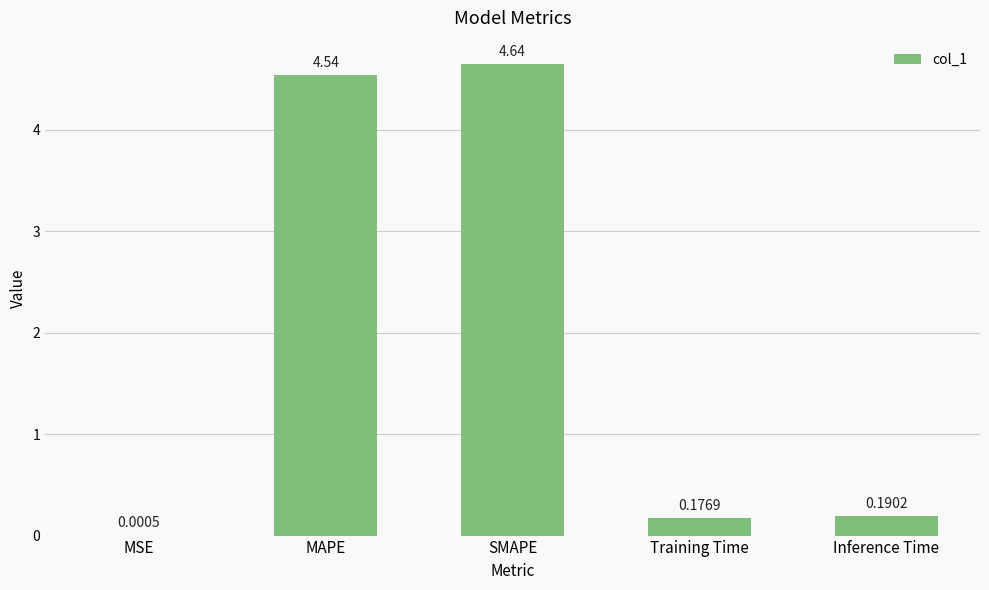

At which label is the value closest to 2?

Inference Time